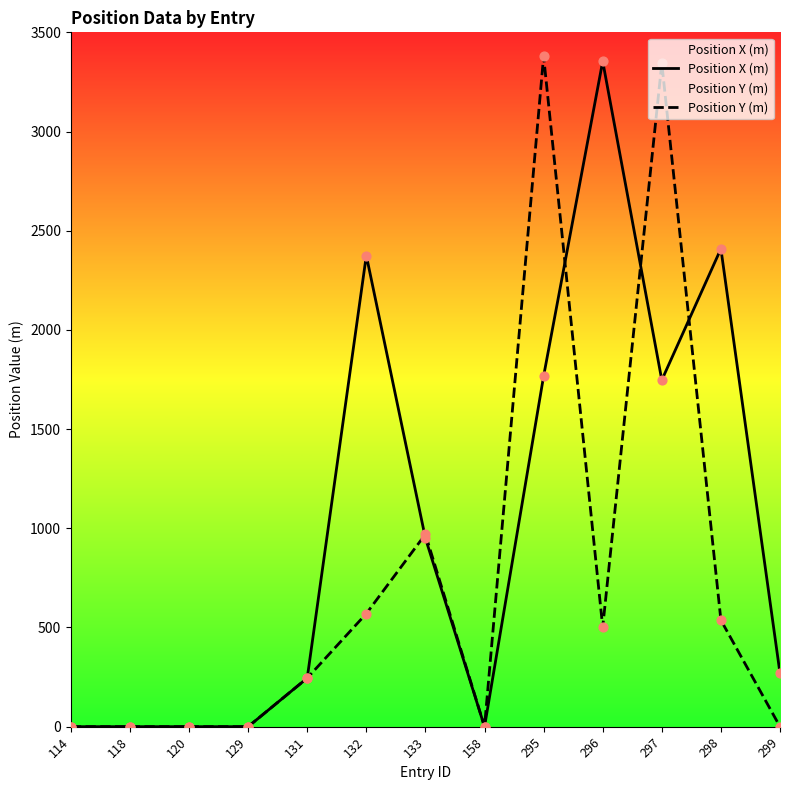

At how many categories does at least one series exceed 2439?

3